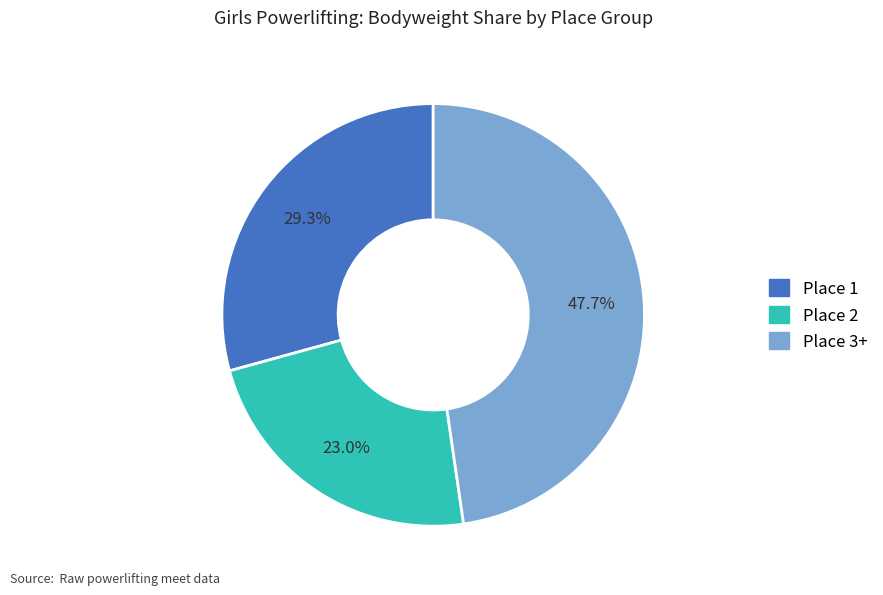

Does any single category account for the majority?

No